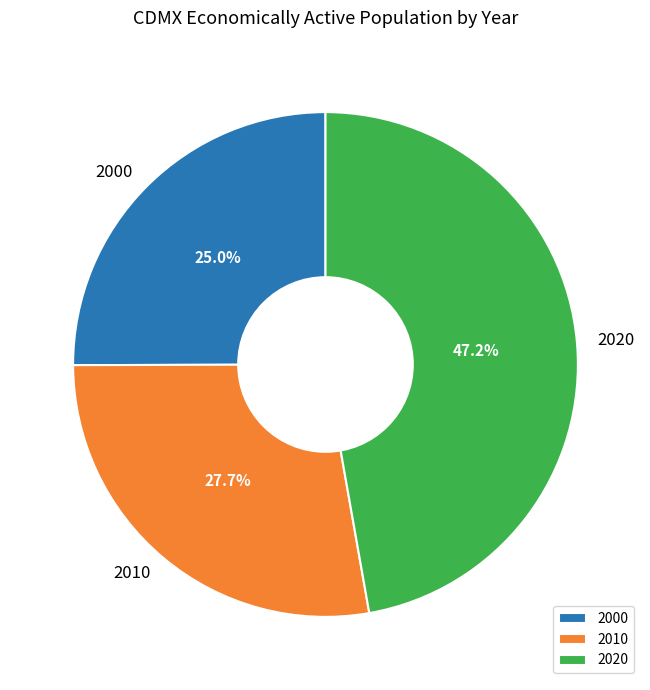

Rank the categories by value from highest to lowest.

2020, 2010, 2000